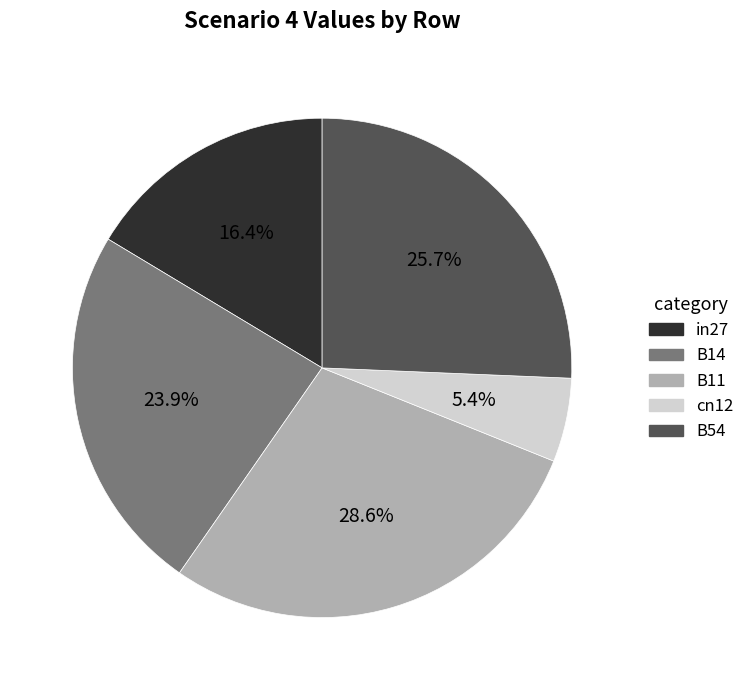

Rank the categories by value from highest to lowest.

B11, B54, B14, in27, cn12